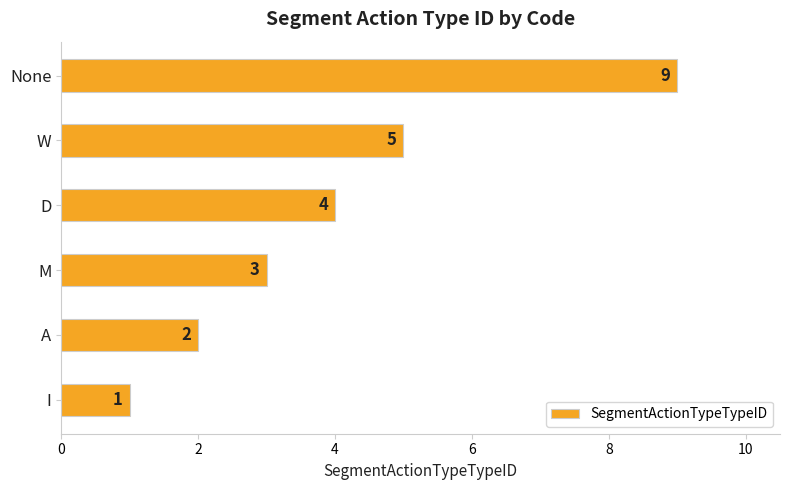

How many data points does each series have?

6